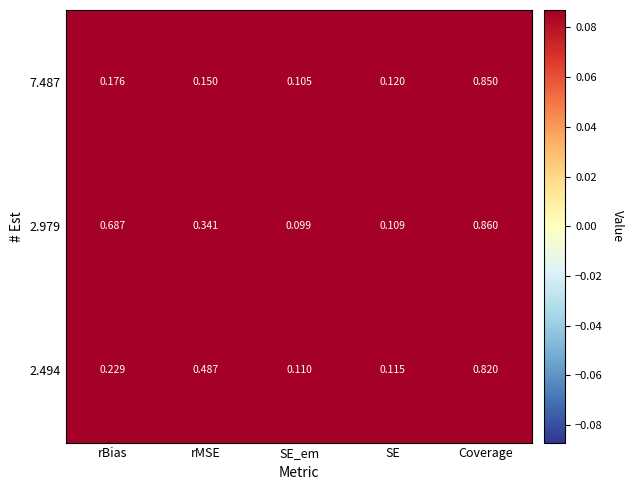

Between rBias and SE_em, which series saw the biggest shift?

2.979